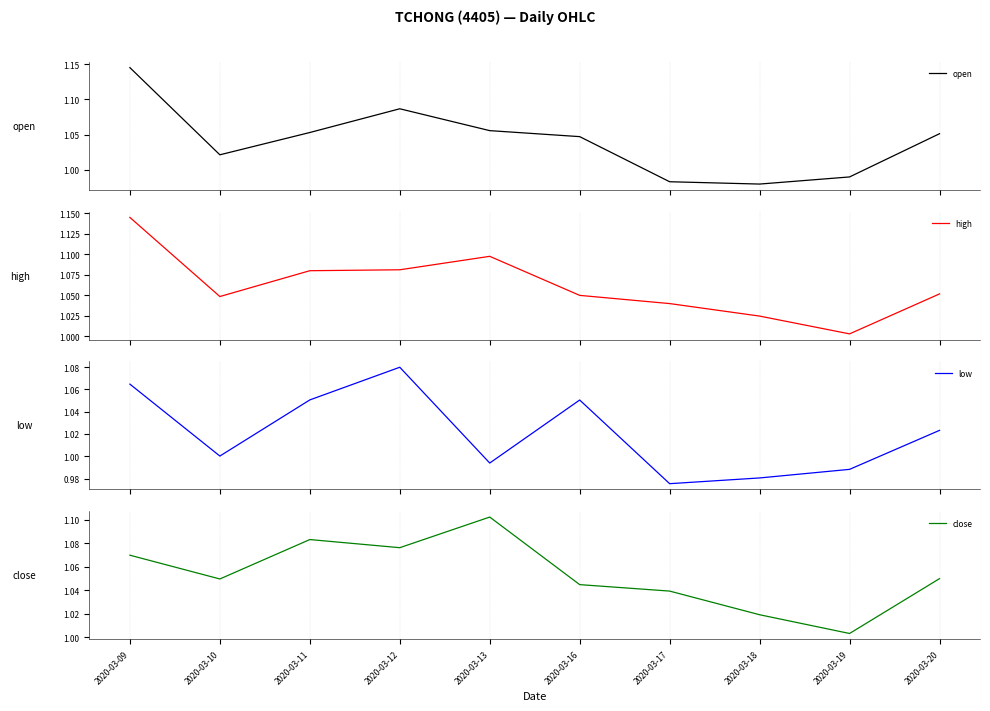

Between 2020-03-10 and 2020-03-13, which series saw the biggest shift?

close